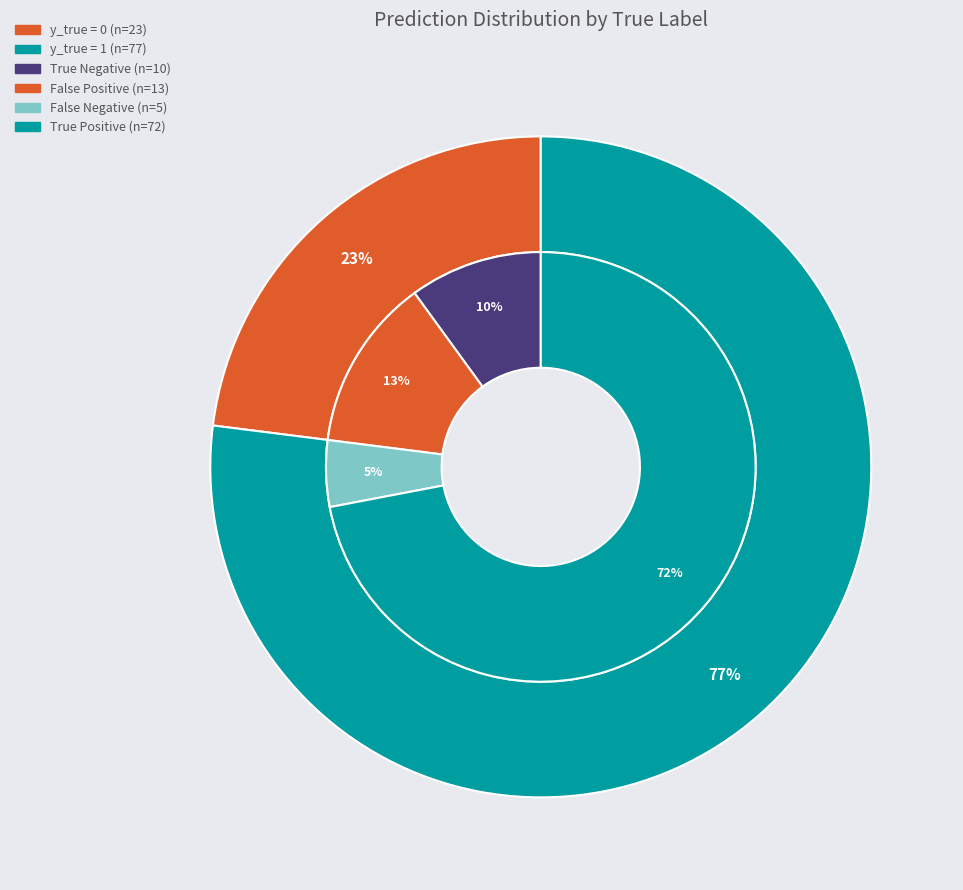

What percentage is the y_true = 0 slice, to the nearest percent?

23%